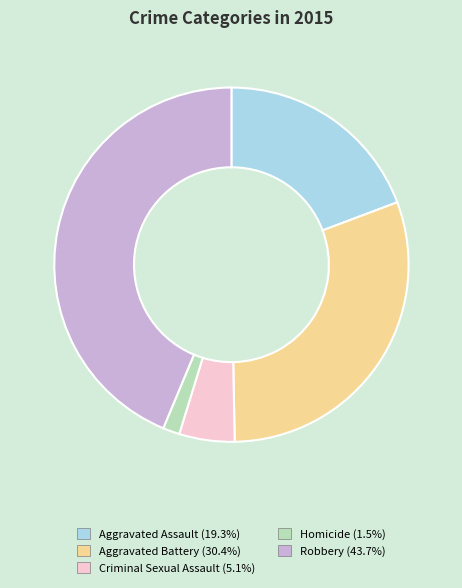

Is there a majority slice in this chart?

No